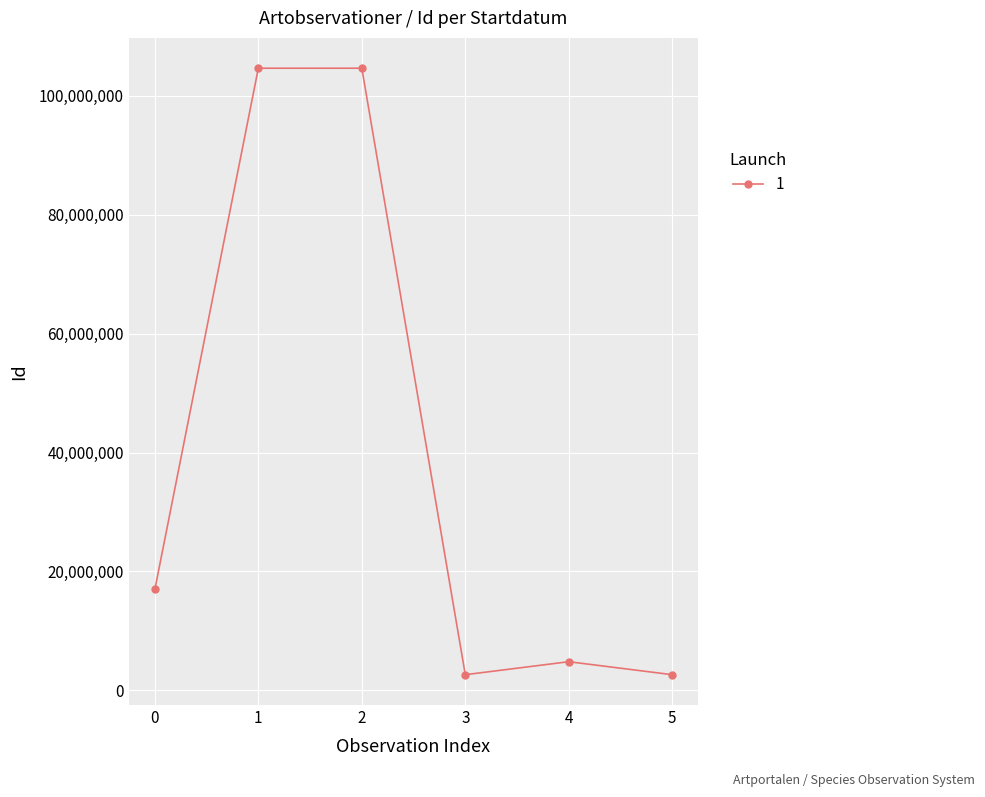

Approximately how many times larger is the value at 2 compared to 1?

1.0